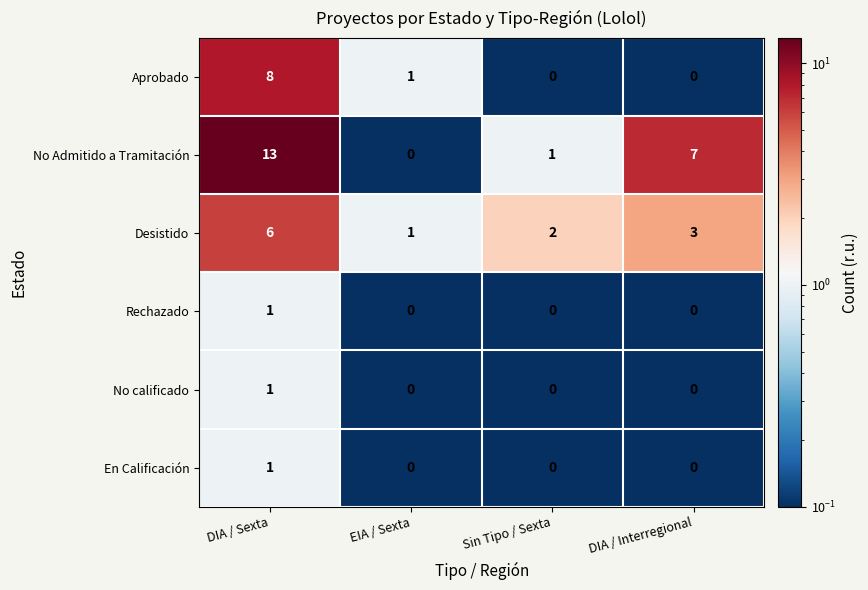

Reading left to right, extract all data points from this chart.

Aprobado: DIA / Sexta=8	EIA / Sexta=1	Sin Tipo / Sexta=0	DIA / Interregional=0
No Admitido a Tramitación: DIA / Sexta=13	EIA / Sexta=0	Sin Tipo / Sexta=1	DIA / Interregional=7
Desistido: DIA / Sexta=6	EIA / Sexta=1	Sin Tipo / Sexta=2	DIA / Interregional=3
Rechazado: DIA / Sexta=1	EIA / Sexta=0	Sin Tipo / Sexta=0	DIA / Interregional=0
No calificado: DIA / Sexta=1	EIA / Sexta=0	Sin Tipo / Sexta=0	DIA / Interregional=0
En Calificación: DIA / Sexta=1	EIA / Sexta=0	Sin Tipo / Sexta=0	DIA / Interregional=0